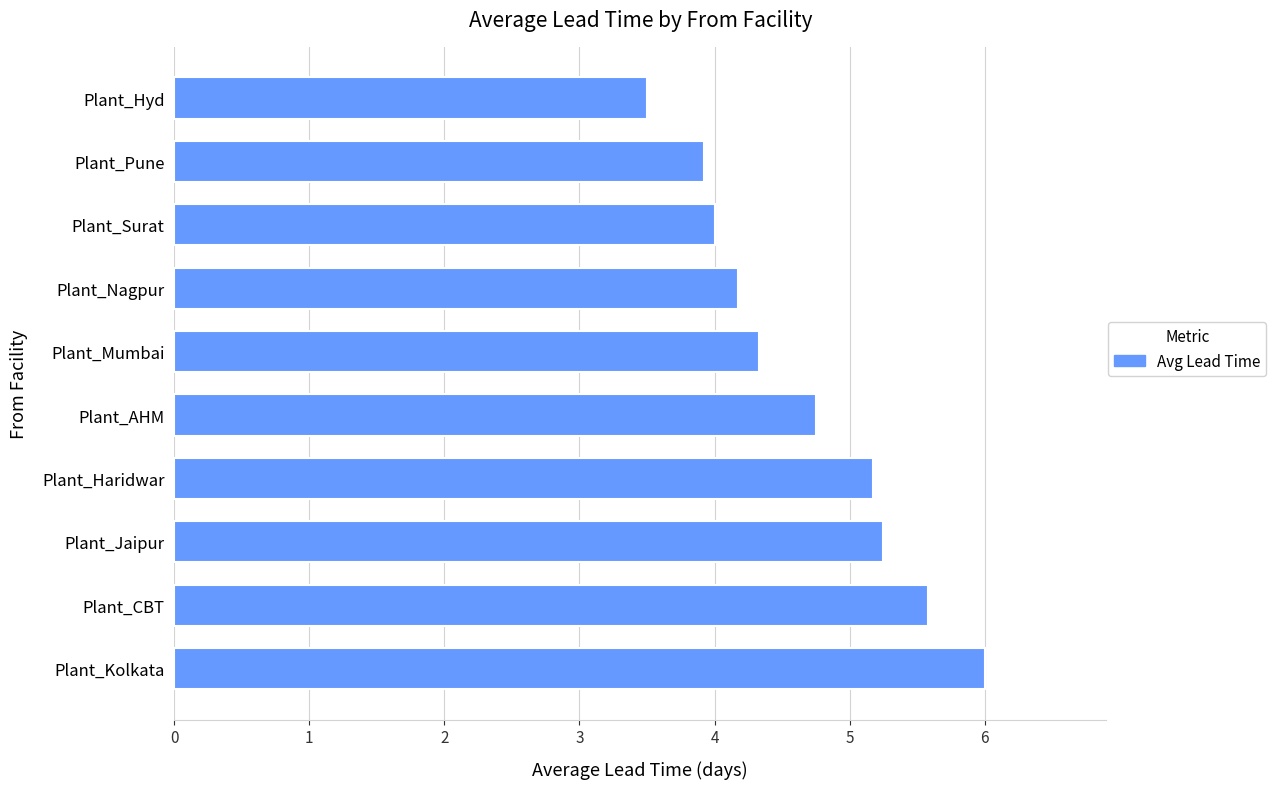

What is the sum of all values?

46.7